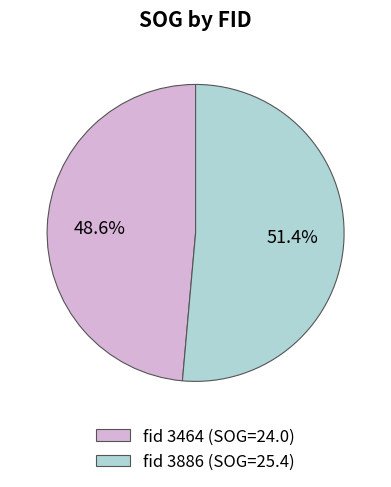

Does any single category account for the majority?

Yes